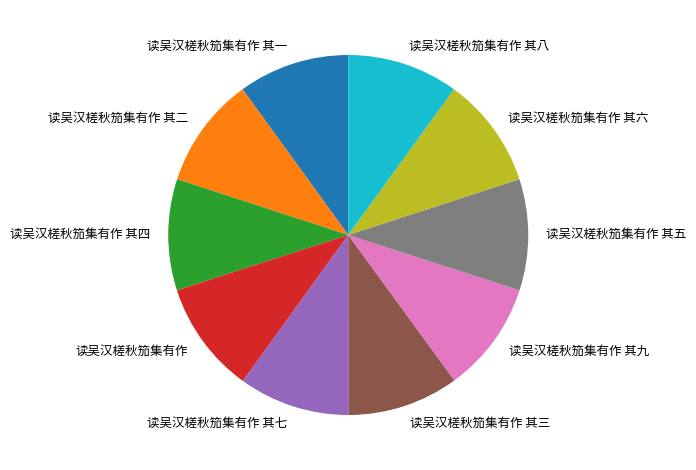

True or false: 读吴汉槎秋笳集有作 其八 accounts for 1% of the total.

False